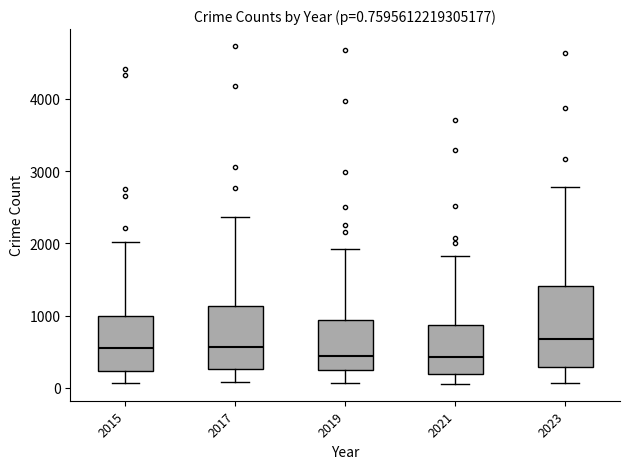

Which box is the tallest, from its lower edge to its upper edge?

2023